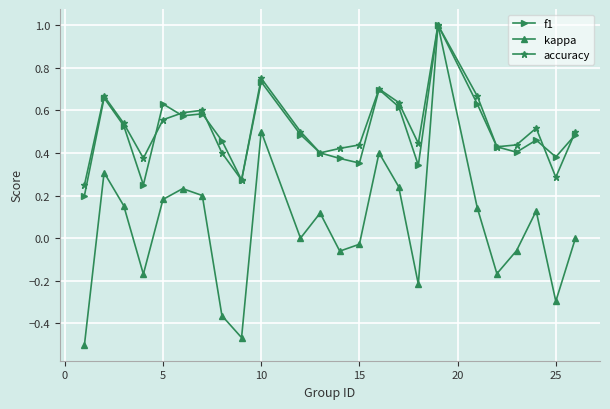

What is the greatest value displayed?

1.0